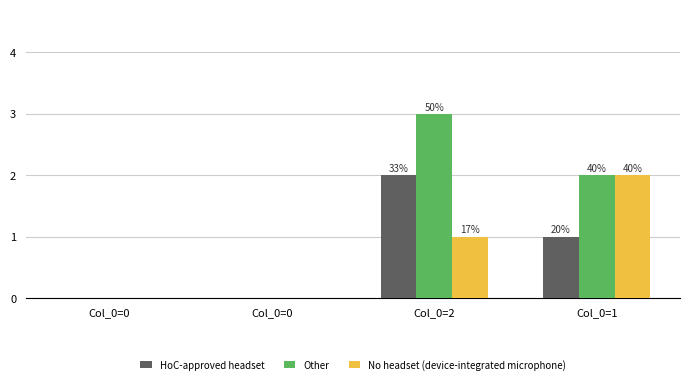

What are all the series names shown in the legend?

HoC-approved headset, Other, No headset (device-integrated microphone)